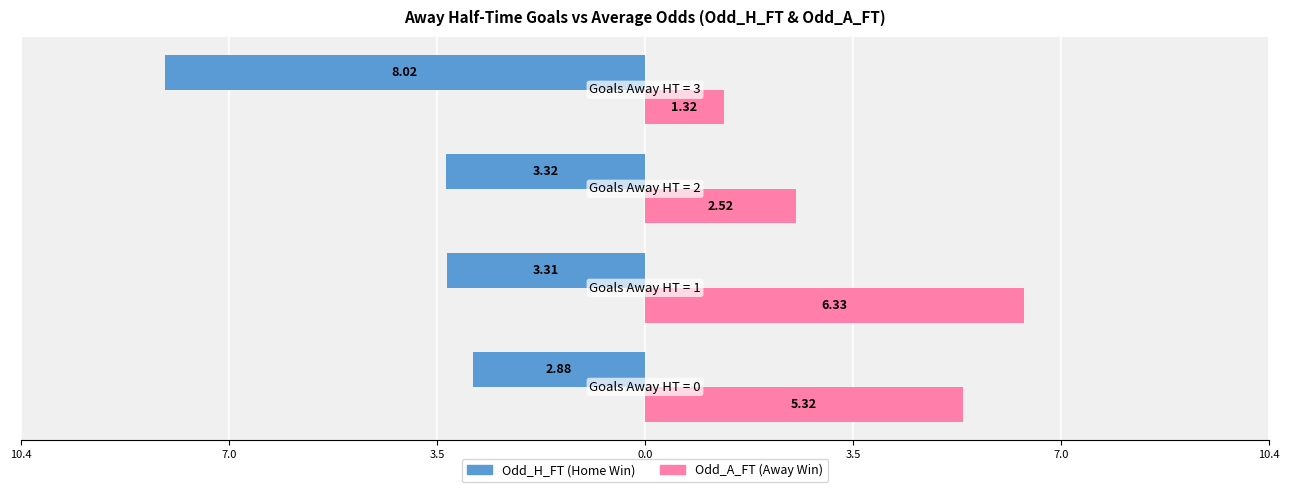

Reading left to right, what are all the values shown in this chart?

Odd_H_FT: -2.9	-3.3	-3.3	-8.0
Odd_A_FT: 5.3	6.3	2.5	1.3